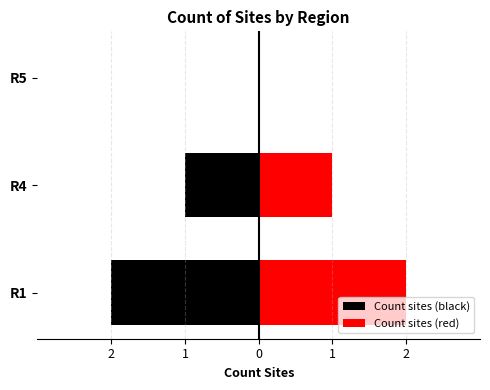

What is the value of the Count sites (black) bar at the 1st from the left?

-2